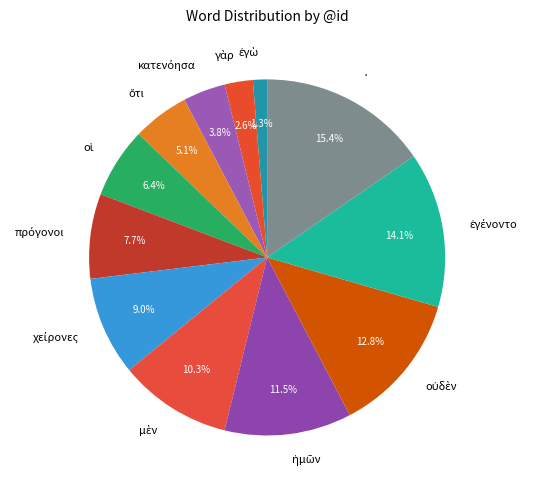

What is the largest slice in the pie chart?

·